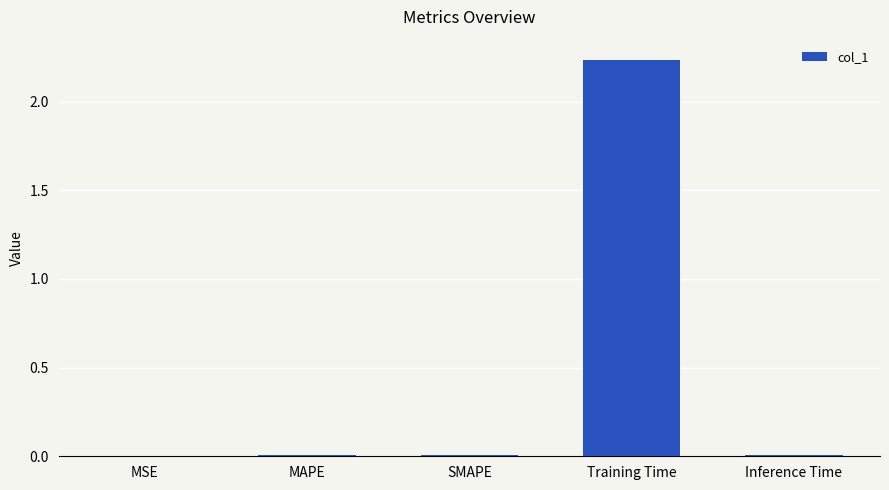

Is it true that the value at MSE is 0.0?

True